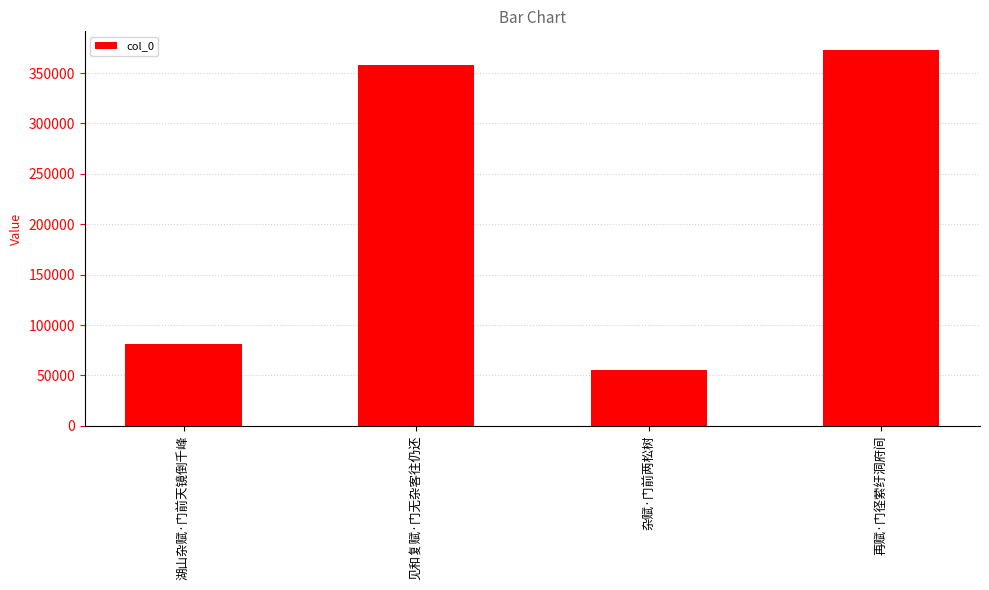

What is the label of the 2nd bar from the right?

杂赋·门前两松树